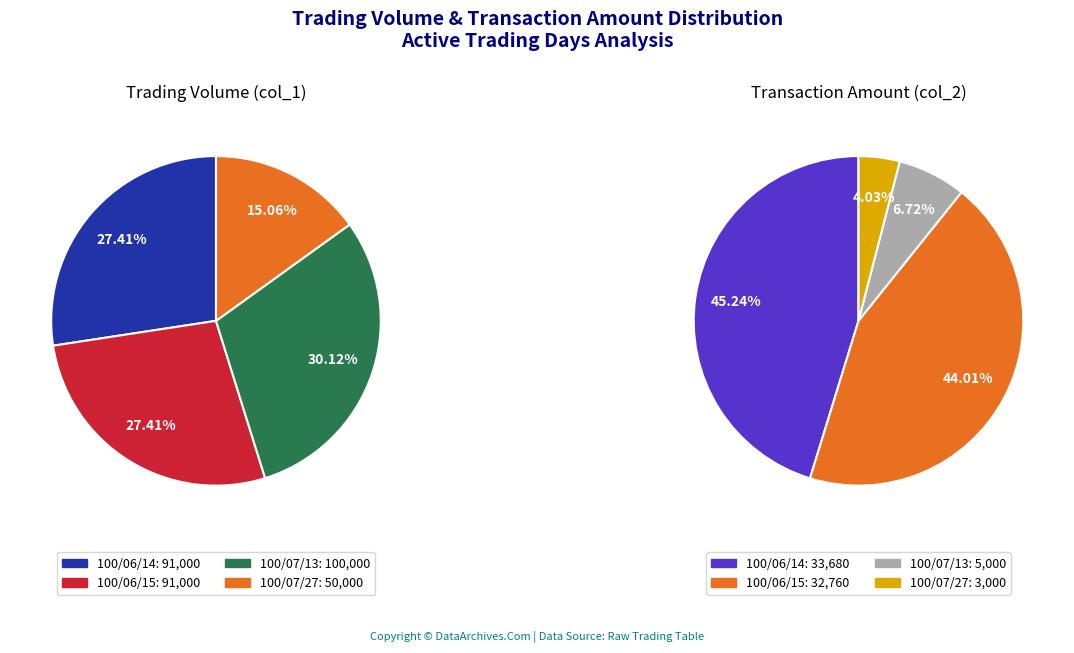

How many slices are in this pie chart?

4